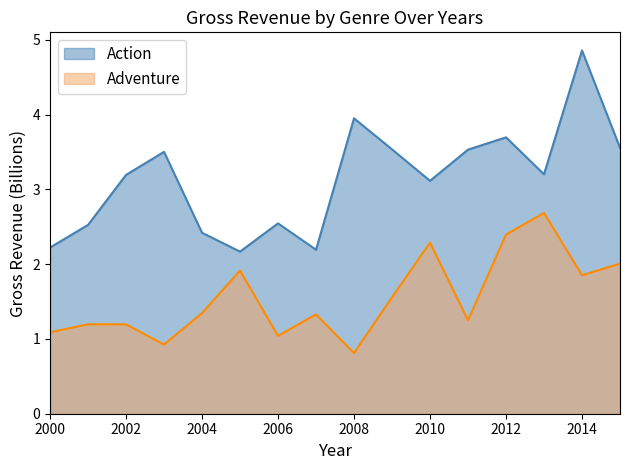

What is the difference between the second highest and minimum values in the Action series?

1.8